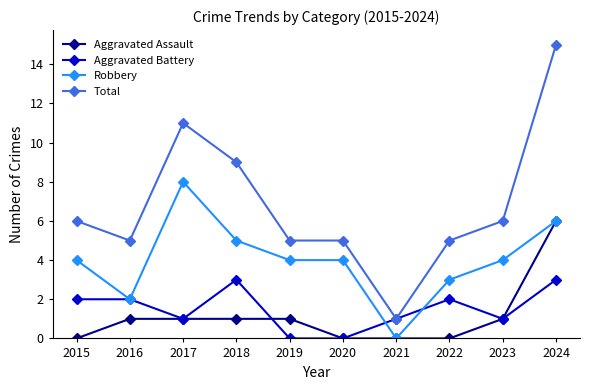

What is the difference between the highest and lowest values at 2018?

8